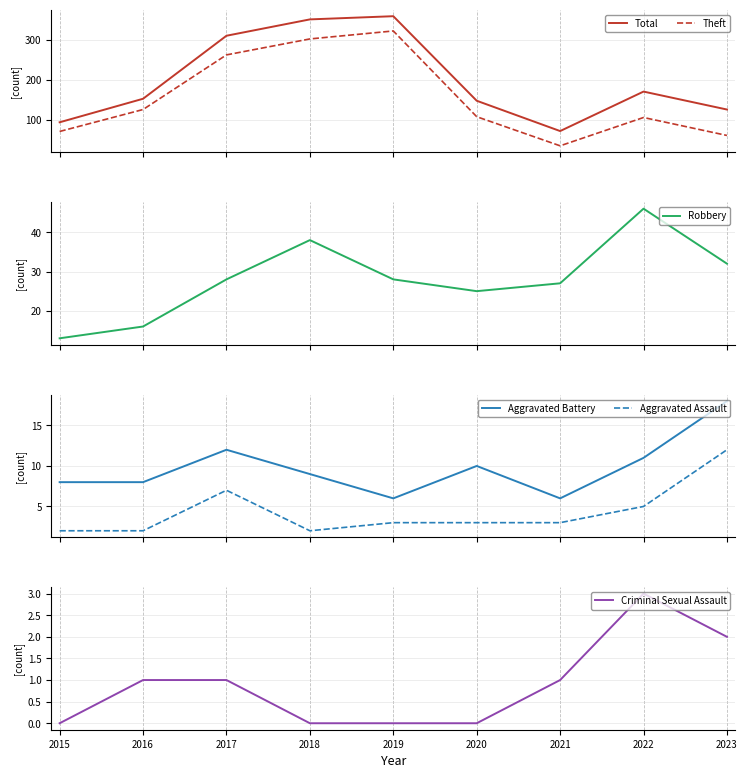

Which series changed the most between 2015 and 2018?

Total